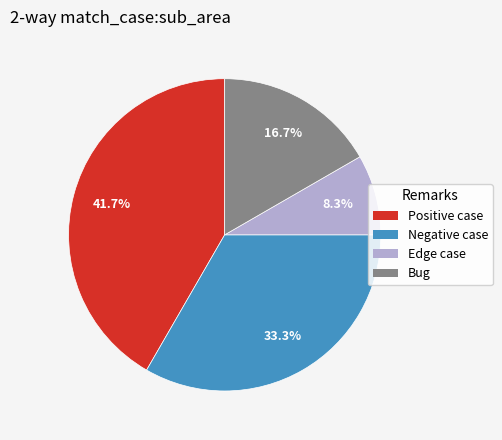

Rank the categories by value from highest to lowest.

Positive case, Negative case, Bug, Edge case